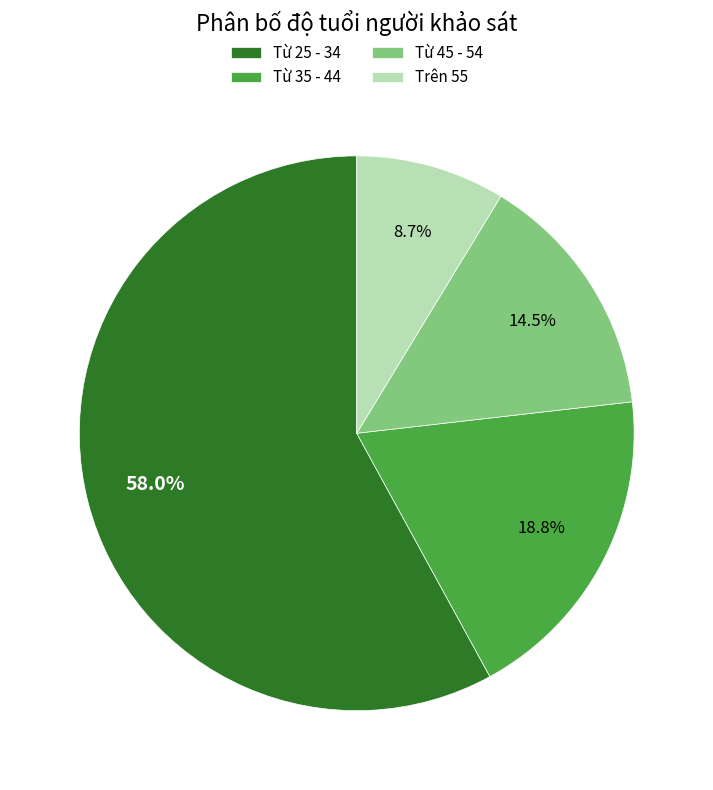

Which slice represents more than half of the pie?

Từ 25 - 34